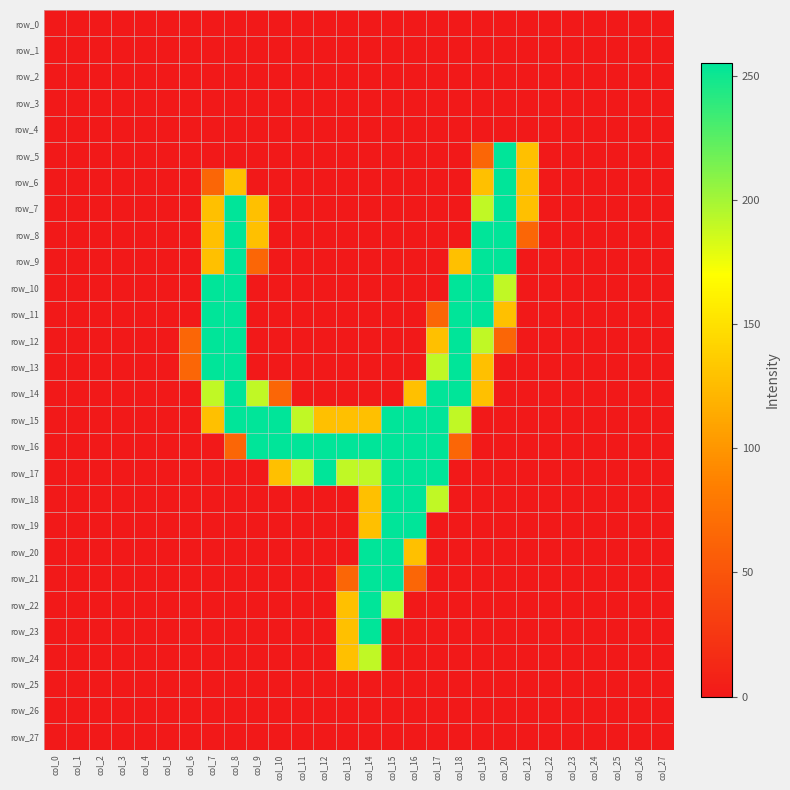

Reading left to right, transcribe all the data shown in this chart.

row_0: col_0=0	col_1=0	col_2=0	col_3=0	col_4=0	col_5=0	col_6=0	col_7=0	col_8=0	col_9=0	col_10=0	col_11=0	col_12=0	col_13=0	col_14=0	col_15=0	col_16=0	col_17=0	col_18=0	col_19=0	col_20=0	col_21=0	col_22=0	col_23=0	col_24=0	col_25=0	col_26=0	col_27=0
row_1: col_0=0	col_1=0	col_2=0	col_3=0	col_4=0	col_5=0	col_6=0	col_7=0	col_8=0	col_9=0	col_10=0	col_11=0	col_12=0	col_13=0	col_14=0	col_15=0	col_16=0	col_17=0	col_18=0	col_19=0	col_20=0	col_21=0	col_22=0	col_23=0	col_24=0	col_25=0	col_26=0	col_27=0
row_2: col_0=0	col_1=0	col_2=0	col_3=0	col_4=0	col_5=0	col_6=0	col_7=0	col_8=0	col_9=0	col_10=0	col_11=0	col_12=0	col_13=0	col_14=0	col_15=0	col_16=0	col_17=0	col_18=0	col_19=0	col_20=0	col_21=0	col_22=0	col_23=0	col_24=0	col_25=0	col_26=0	col_27=0
row_3: col_0=0	col_1=0	col_2=0	col_3=0	col_4=0	col_5=0	col_6=0	col_7=0	col_8=0	col_9=0	col_10=0	col_11=0	col_12=0	col_13=0	col_14=0	col_15=0	col_16=0	col_17=0	col_18=0	col_19=0	col_20=0	col_21=0	col_22=0	col_23=0	col_24=0	col_25=0	col_26=0	col_27=0
row_4: col_0=0	col_1=0	col_2=0	col_3=0	col_4=0	col_5=0	col_6=0	col_7=0	col_8=0	col_9=0	col_10=0	col_11=0	col_12=0	col_13=0	col_14=0	col_15=0	col_16=0	col_17=0	col_18=0	col_19=0	col_20=0	col_21=0	col_22=0	col_23=0	col_24=0	col_25=0	col_26=0	col_27=0
row_5: col_0=0	col_1=0	col_2=0	col_3=0	col_4=0	col_5=0	col_6=0	col_7=0	col_8=0	col_9=0	col_10=0	col_11=0	col_12=0	col_13=0	col_14=0	col_15=0	col_16=0	col_17=0	col_18=0	col_19=64	col_20=255	col_21=128	col_22=0	col_23=0	col_24=0	col_25=0	col_26=0	col_27=0
row_6: col_0=0	col_1=0	col_2=0	col_3=0	col_4=0	col_5=0	col_6=0	col_7=64	col_8=128	col_9=0	col_10=0	col_11=0	col_12=0	col_13=0	col_14=0	col_15=0	col_16=0	col_17=0	col_18=0	col_19=128	col_20=255	col_21=128	col_22=0	col_23=0	col_24=0	col_25=0	col_26=0	col_27=0
row_7: col_0=0	col_1=0	col_2=0	col_3=0	col_4=0	col_5=0	col_6=0	col_7=128	col_8=255	col_9=128	col_10=0	col_11=0	col_12=0	col_13=0	col_14=0	col_15=0	col_16=0	col_17=0	col_18=0	col_19=191	col_20=255	col_21=128	col_22=0	col_23=0	col_24=0	col_25=0	col_26=0	col_27=0
row_8: col_0=0	col_1=0	col_2=0	col_3=0	col_4=0	col_5=0	col_6=0	col_7=128	col_8=255	col_9=128	col_10=0	col_11=0	col_12=0	col_13=0	col_14=0	col_15=0	col_16=0	col_17=0	col_18=0	col_19=255	col_20=255	col_21=64	col_22=0	col_23=0	col_24=0	col_25=0	col_26=0	col_27=0
row_9: col_0=0	col_1=0	col_2=0	col_3=0	col_4=0	col_5=0	col_6=0	col_7=128	col_8=255	col_9=64	col_10=0	col_11=0	col_12=0	col_13=0	col_14=0	col_15=0	col_16=0	col_17=0	col_18=128	col_19=255	col_20=255	col_21=0	col_22=0	col_23=0	col_24=0	col_25=0	col_26=0	col_27=0
row_10: col_0=0	col_1=0	col_2=0	col_3=0	col_4=0	col_5=0	col_6=0	col_7=255	col_8=255	col_9=0	col_10=0	col_11=0	col_12=0	col_13=0	col_14=0	col_15=0	col_16=0	col_17=0	col_18=255	col_19=255	col_20=191	col_21=0	col_22=0	col_23=0	col_24=0	col_25=0	col_26=0	col_27=0
row_11: col_0=0	col_1=0	col_2=0	col_3=0	col_4=0	col_5=0	col_6=0	col_7=255	col_8=255	col_9=0	col_10=0	col_11=0	col_12=0	col_13=0	col_14=0	col_15=0	col_16=0	col_17=64	col_18=255	col_19=255	col_20=128	col_21=0	col_22=0	col_23=0	col_24=0	col_25=0	col_26=0	col_27=0
row_12: col_0=0	col_1=0	col_2=0	col_3=0	col_4=0	col_5=0	col_6=64	col_7=255	col_8=255	col_9=0	col_10=0	col_11=0	col_12=0	col_13=0	col_14=0	col_15=0	col_16=0	col_17=128	col_18=255	col_19=191	col_20=64	col_21=0	col_22=0	col_23=0	col_24=0	col_25=0	col_26=0	col_27=0
row_13: col_0=0	col_1=0	col_2=0	col_3=0	col_4=0	col_5=0	col_6=64	col_7=255	col_8=255	col_9=0	col_10=0	col_11=0	col_12=0	col_13=0	col_14=0	col_15=0	col_16=0	col_17=191	col_18=255	col_19=128	col_20=0	col_21=0	col_22=0	col_23=0	col_24=0	col_25=0	col_26=0	col_27=0
row_14: col_0=0	col_1=0	col_2=0	col_3=0	col_4=0	col_5=0	col_6=0	col_7=191	col_8=255	col_9=191	col_10=64	col_11=0	col_12=0	col_13=0	col_14=0	col_15=0	col_16=128	col_17=255	col_18=255	col_19=128	col_20=0	col_21=0	col_22=0	col_23=0	col_24=0	col_25=0	col_26=0	col_27=0
row_15: col_0=0	col_1=0	col_2=0	col_3=0	col_4=0	col_5=0	col_6=0	col_7=128	col_8=255	col_9=255	col_10=255	col_11=191	col_12=128	col_13=128	col_14=128	col_15=255	col_16=255	col_17=255	col_18=191	col_19=0	col_20=0	col_21=0	col_22=0	col_23=0	col_24=0	col_25=0	col_26=0	col_27=0
row_16: col_0=0	col_1=0	col_2=0	col_3=0	col_4=0	col_5=0	col_6=0	col_7=0	col_8=64	col_9=255	col_10=255	col_11=255	col_12=255	col_13=255	col_14=255	col_15=255	col_16=255	col_17=255	col_18=64	col_19=0	col_20=0	col_21=0	col_22=0	col_23=0	col_24=0	col_25=0	col_26=0	col_27=0
row_17: col_0=0	col_1=0	col_2=0	col_3=0	col_4=0	col_5=0	col_6=0	col_7=0	col_8=0	col_9=0	col_10=128	col_11=191	col_12=255	col_13=191	col_14=191	col_15=255	col_16=255	col_17=255	col_18=0	col_19=0	col_20=0	col_21=0	col_22=0	col_23=0	col_24=0	col_25=0	col_26=0	col_27=0
row_18: col_0=0	col_1=0	col_2=0	col_3=0	col_4=0	col_5=0	col_6=0	col_7=0	col_8=0	col_9=0	col_10=0	col_11=0	col_12=0	col_13=0	col_14=128	col_15=255	col_16=255	col_17=191	col_18=0	col_19=0	col_20=0	col_21=0	col_22=0	col_23=0	col_24=0	col_25=0	col_26=0	col_27=0
row_19: col_0=0	col_1=0	col_2=0	col_3=0	col_4=0	col_5=0	col_6=0	col_7=0	col_8=0	col_9=0	col_10=0	col_11=0	col_12=0	col_13=0	col_14=128	col_15=255	col_16=255	col_17=0	col_18=0	col_19=0	col_20=0	col_21=0	col_22=0	col_23=0	col_24=0	col_25=0	col_26=0	col_27=0
row_20: col_0=0	col_1=0	col_2=0	col_3=0	col_4=0	col_5=0	col_6=0	col_7=0	col_8=0	col_9=0	col_10=0	col_11=0	col_12=0	col_13=0	col_14=255	col_15=255	col_16=128	col_17=0	col_18=0	col_19=0	col_20=0	col_21=0	col_22=0	col_23=0	col_24=0	col_25=0	col_26=0	col_27=0
row_21: col_0=0	col_1=0	col_2=0	col_3=0	col_4=0	col_5=0	col_6=0	col_7=0	col_8=0	col_9=0	col_10=0	col_11=0	col_12=0	col_13=64	col_14=255	col_15=255	col_16=64	col_17=0	col_18=0	col_19=0	col_20=0	col_21=0	col_22=0	col_23=0	col_24=0	col_25=0	col_26=0	col_27=0
row_22: col_0=0	col_1=0	col_2=0	col_3=0	col_4=0	col_5=0	col_6=0	col_7=0	col_8=0	col_9=0	col_10=0	col_11=0	col_12=0	col_13=128	col_14=255	col_15=191	col_16=0	col_17=0	col_18=0	col_19=0	col_20=0	col_21=0	col_22=0	col_23=0	col_24=0	col_25=0	col_26=0	col_27=0
row_23: col_0=0	col_1=0	col_2=0	col_3=0	col_4=0	col_5=0	col_6=0	col_7=0	col_8=0	col_9=0	col_10=0	col_11=0	col_12=0	col_13=128	col_14=255	col_15=0	col_16=0	col_17=0	col_18=0	col_19=0	col_20=0	col_21=0	col_22=0	col_23=0	col_24=0	col_25=0	col_26=0	col_27=0
row_24: col_0=0	col_1=0	col_2=0	col_3=0	col_4=0	col_5=0	col_6=0	col_7=0	col_8=0	col_9=0	col_10=0	col_11=0	col_12=0	col_13=128	col_14=191	col_15=0	col_16=0	col_17=0	col_18=0	col_19=0	col_20=0	col_21=0	col_22=0	col_23=0	col_24=0	col_25=0	col_26=0	col_27=0
row_25: col_0=0	col_1=0	col_2=0	col_3=0	col_4=0	col_5=0	col_6=0	col_7=0	col_8=0	col_9=0	col_10=0	col_11=0	col_12=0	col_13=0	col_14=0	col_15=0	col_16=0	col_17=0	col_18=0	col_19=0	col_20=0	col_21=0	col_22=0	col_23=0	col_24=0	col_25=0	col_26=0	col_27=0
row_26: col_0=0	col_1=0	col_2=0	col_3=0	col_4=0	col_5=0	col_6=0	col_7=0	col_8=0	col_9=0	col_10=0	col_11=0	col_12=0	col_13=0	col_14=0	col_15=0	col_16=0	col_17=0	col_18=0	col_19=0	col_20=0	col_21=0	col_22=0	col_23=0	col_24=0	col_25=0	col_26=0	col_27=0
row_27: col_0=0	col_1=0	col_2=0	col_3=0	col_4=0	col_5=0	col_6=0	col_7=0	col_8=0	col_9=0	col_10=0	col_11=0	col_12=0	col_13=0	col_14=0	col_15=0	col_16=0	col_17=0	col_18=0	col_19=0	col_20=0	col_21=0	col_22=0	col_23=0	col_24=0	col_25=0	col_26=0	col_27=0